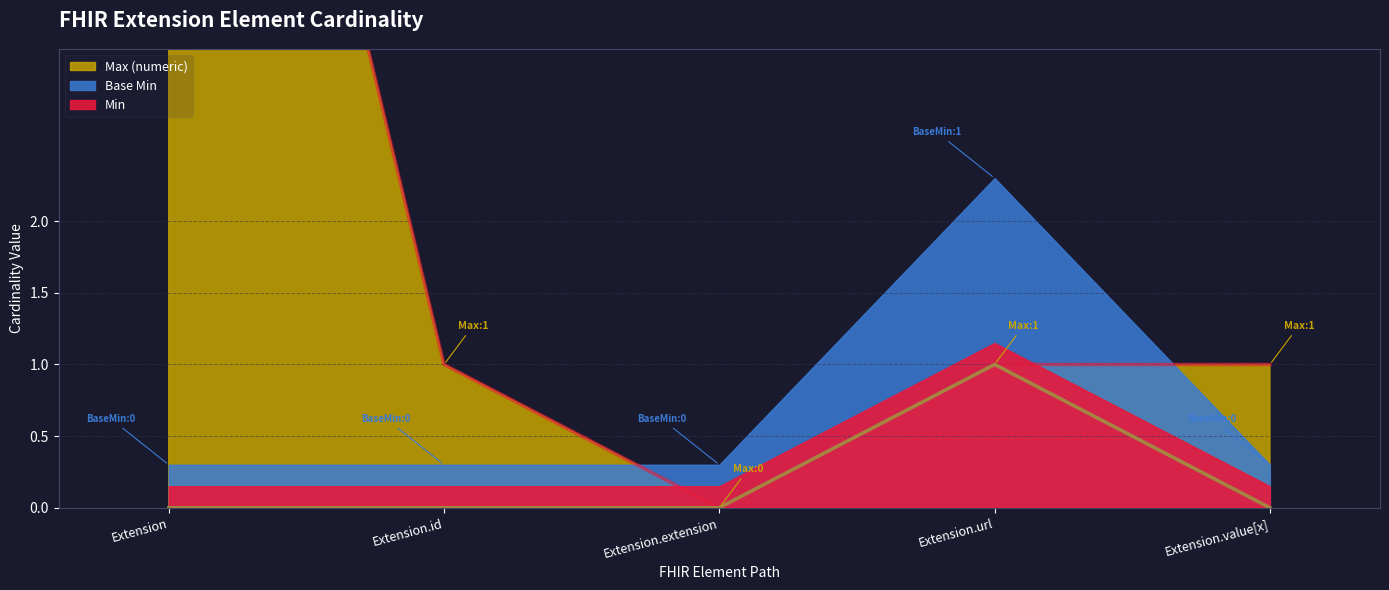

Does the chart display data point markers on the line(s)?

No